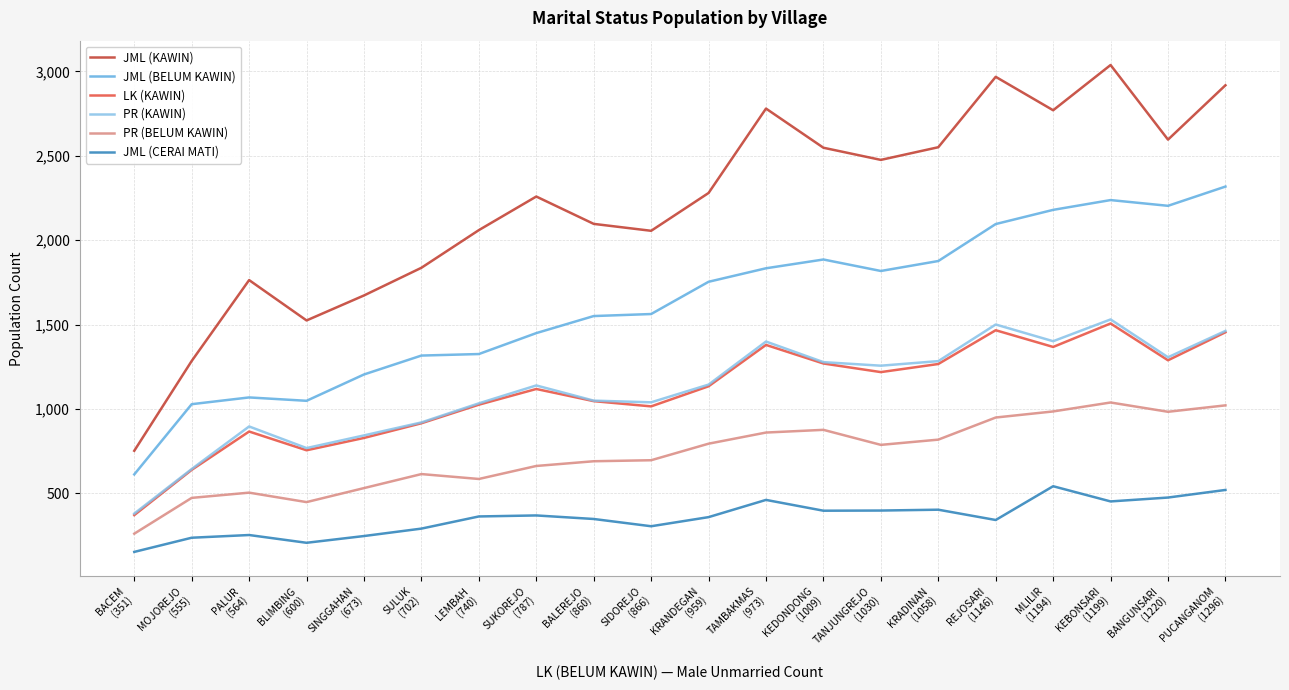

How many lines are shown in the chart?

6